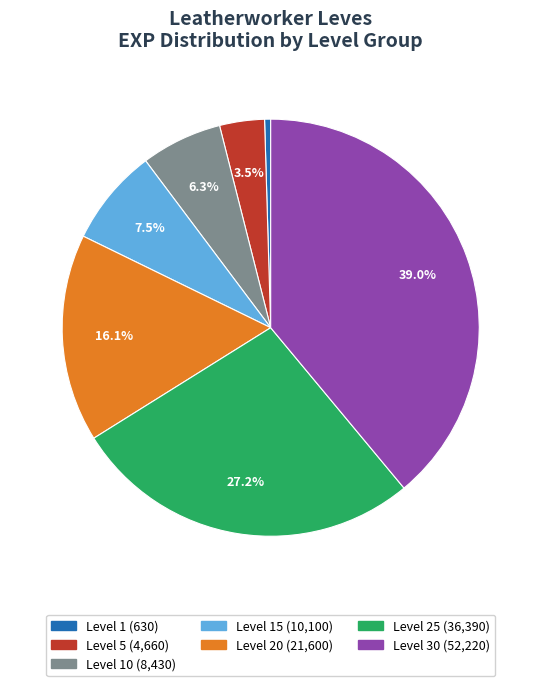

Is there any slice that represents more than half of the pie?

No